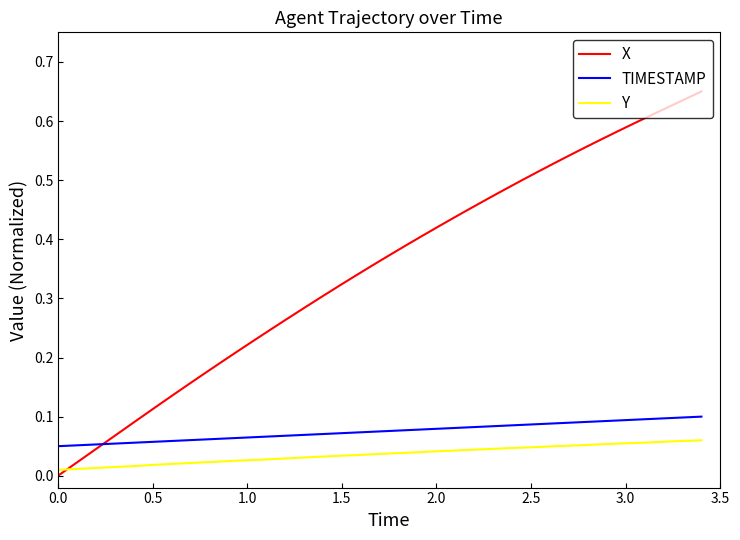

Which series has the largest range (max minus min)?

X